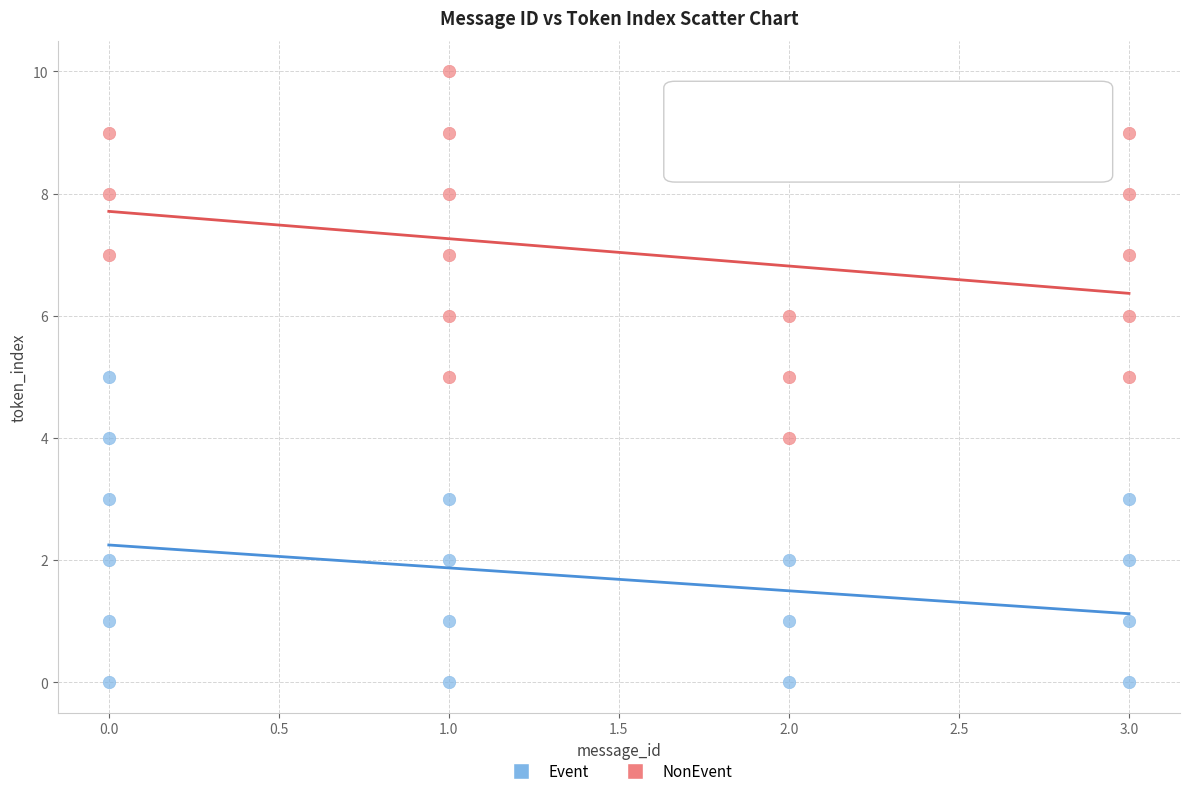

Which series contains the lowest Y value?

Event